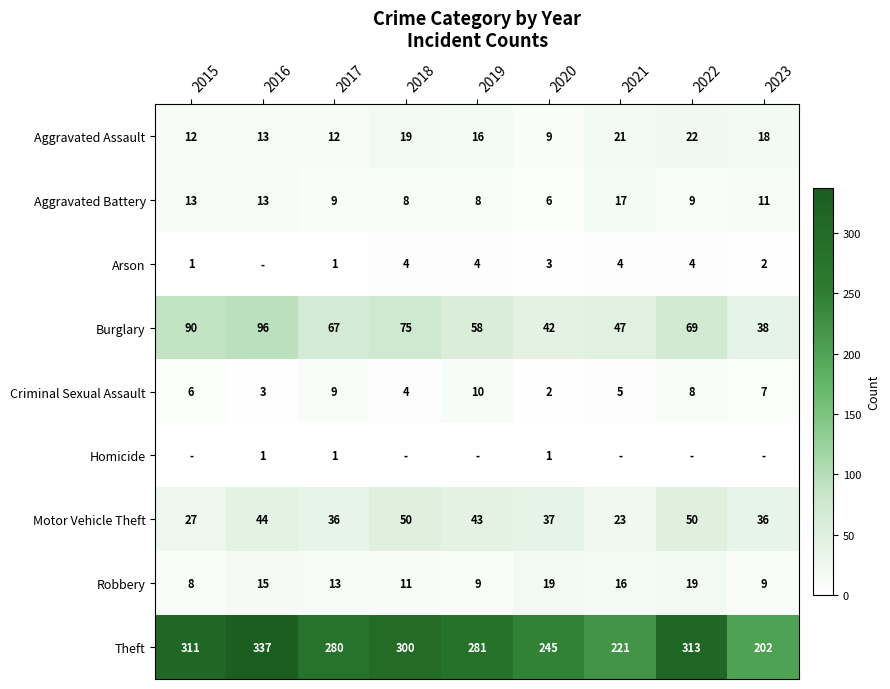

The value of Aggravated Assault at 2023 is 18. True or false?

True